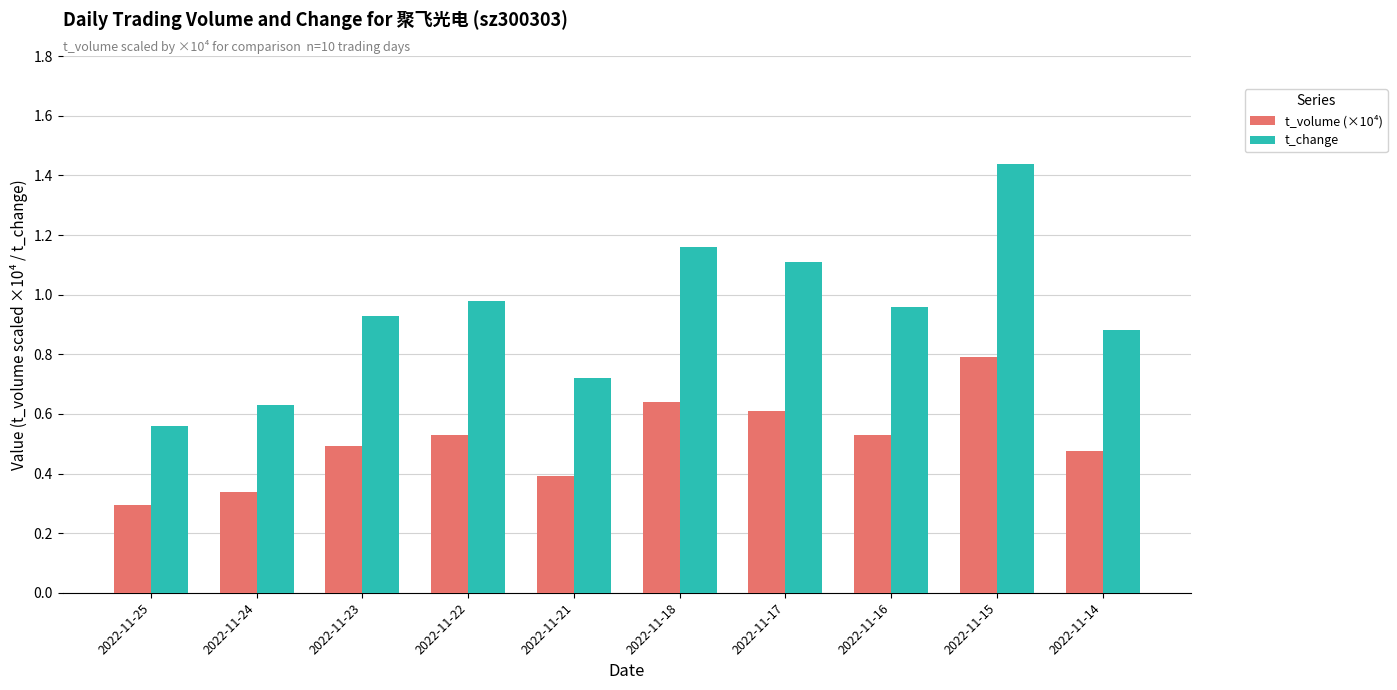

How many groups of bars are there?

10